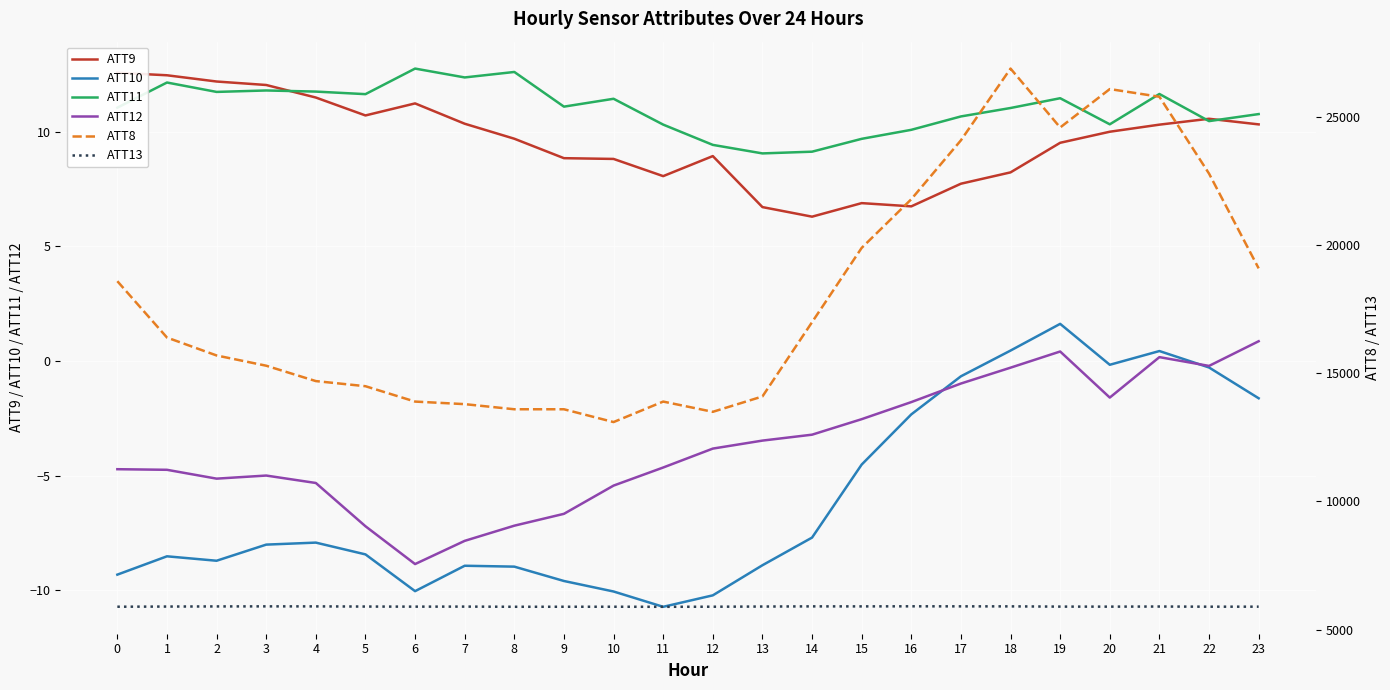

Reading left to right, transcribe all the data shown in this chart.

ATT9: 0=12.6	1=12.5	2=12.2	3=12.0	4=11.5	5=10.7	6=11.2	7=10.3	8=9.7	9=8.8	10=8.8	11=8.1	12=8.9	13=6.7	14=6.3	15=6.9	16=6.7	17=7.7	18=8.2	19=9.5	20=10.0	21=10.3	22=10.6	23=10.3
ATT10: 0=-9.3	1=-8.5	2=-8.7	3=-8.0	4=-7.9	5=-8.4	6=-10.0	7=-8.9	8=-9.0	9=-9.6	10=-10.1	11=-10.7	12=-10.2	13=-8.9	14=-7.7	15=-4.5	16=-2.3	17=-0.7	18=0.5	19=1.6	20=-0.2	21=0.4	22=-0.3	23=-1.6
ATT11: 0=11.0	1=12.1	2=11.7	3=11.8	4=11.7	5=11.6	6=12.7	7=12.4	8=12.6	9=11.1	10=11.4	11=10.3	12=9.4	13=9.1	14=9.1	15=9.7	16=10.1	17=10.7	18=11.0	19=11.5	20=10.3	21=11.6	22=10.5	23=10.8
ATT12: 0=-4.7	1=-4.7	2=-5.1	3=-5.0	4=-5.3	5=-7.2	6=-8.9	7=-7.8	8=-7.2	9=-6.7	10=-5.4	11=-4.6	12=-3.8	13=-3.5	14=-3.2	15=-2.5	16=-1.8	17=-1.0	18=-0.3	19=0.4	20=-1.6	21=0.2	22=-0.2	23=0.9
ATT8: 0=18600.0	1=16400.0	2=15700.0	3=15300.0	4=14700.0	5=14500.0	6=13900.0	7=13800.0	8=13600.0	9=13600.0	10=13100.0	11=13900.0	12=13500.0	13=14100.0	14=17000.0	15=19900.0	16=21800.0	17=24100.0	18=26900.0	19=24600.0	20=26100.0	21=25800.0	22=22800.0	23=19100.0
ATT13: 0=5891.4	1=5897.9	2=5902.9	3=5905.3	4=5904.3	5=5897.9	6=5894.4	7=5895.7	8=5889.4	9=5890.3	10=5890.9	11=5887.9	12=5891.5	13=5898.3	14=5904.8	15=5904.2	16=5907.4	17=5905.6	18=5904.6	19=5895.7	20=5894.5	21=5898.7	22=5892.6	23=5893.3